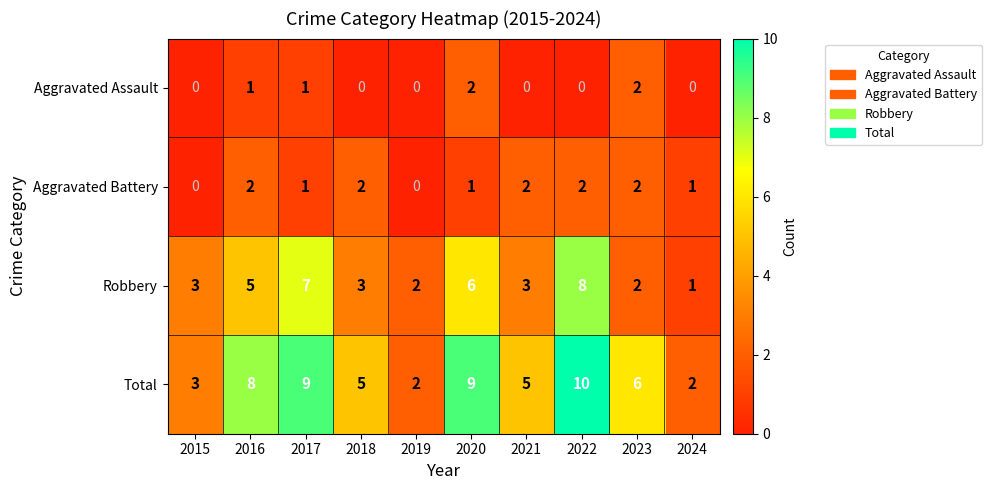

At how many categories does at least one series exceed 1?

10